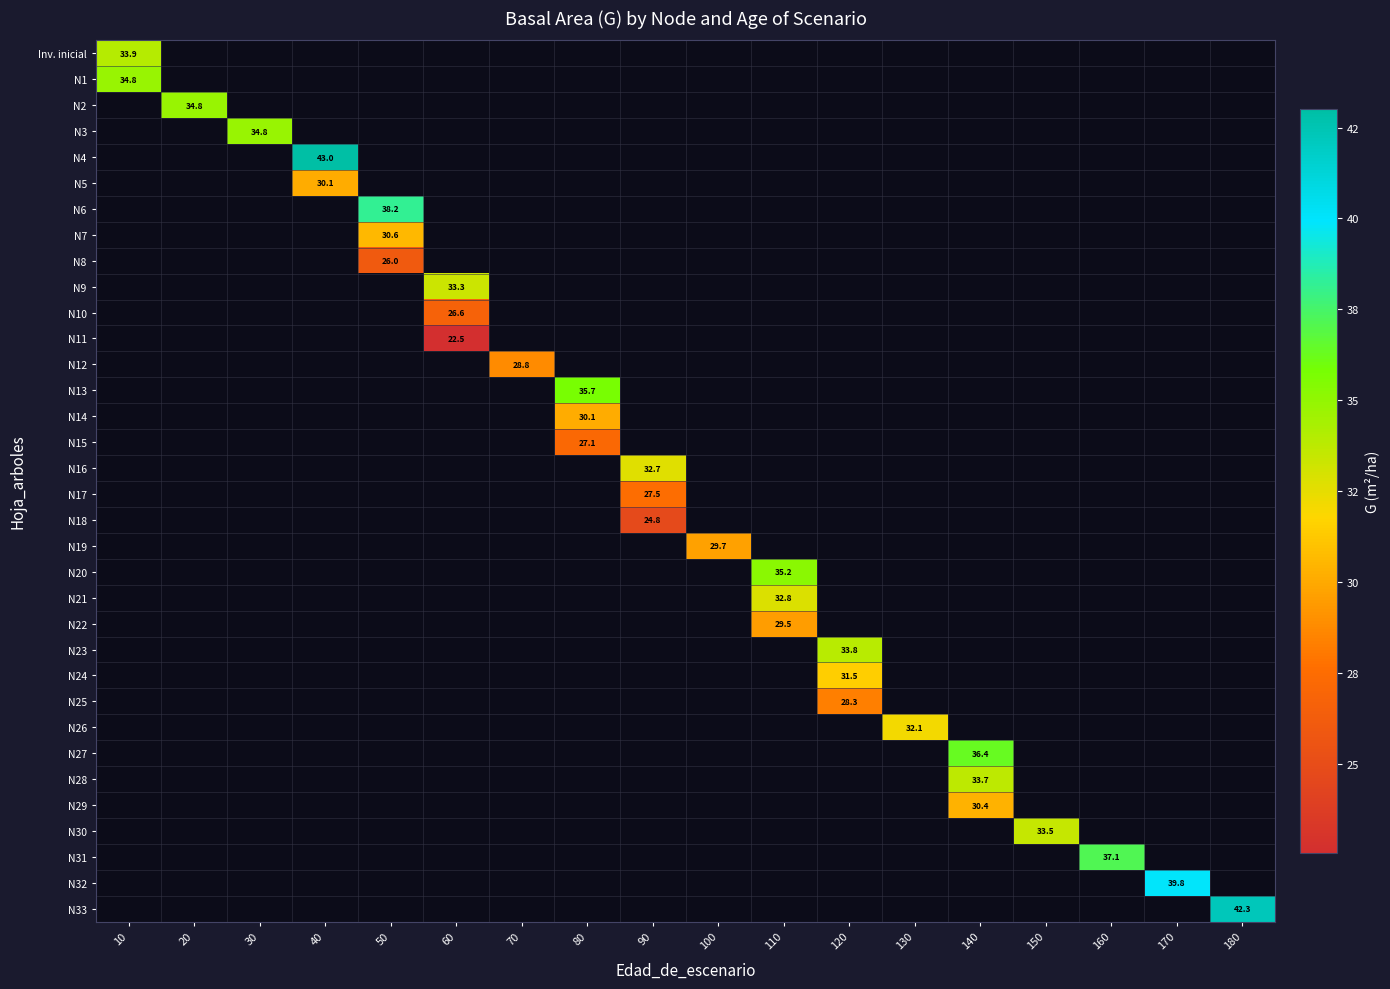

At which category is the sum across all series the highest?

140